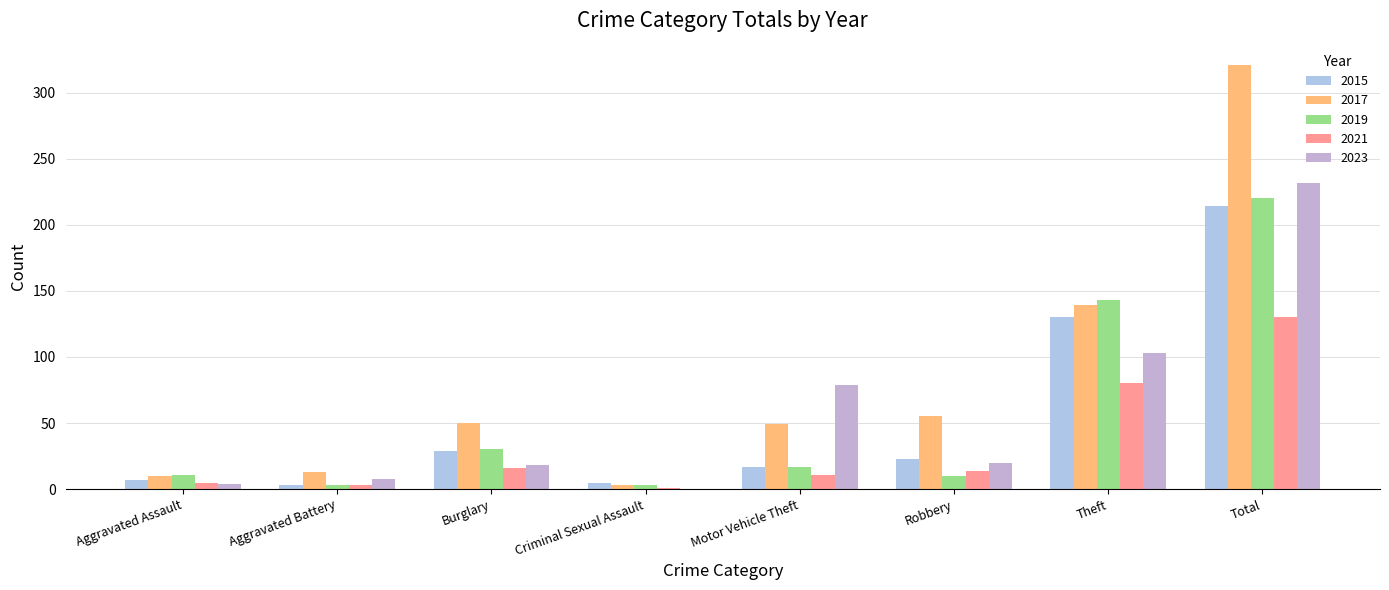

At Aggravated Assault, list the series in order from smallest to largest.

2023, 2021, 2015, 2017, 2019